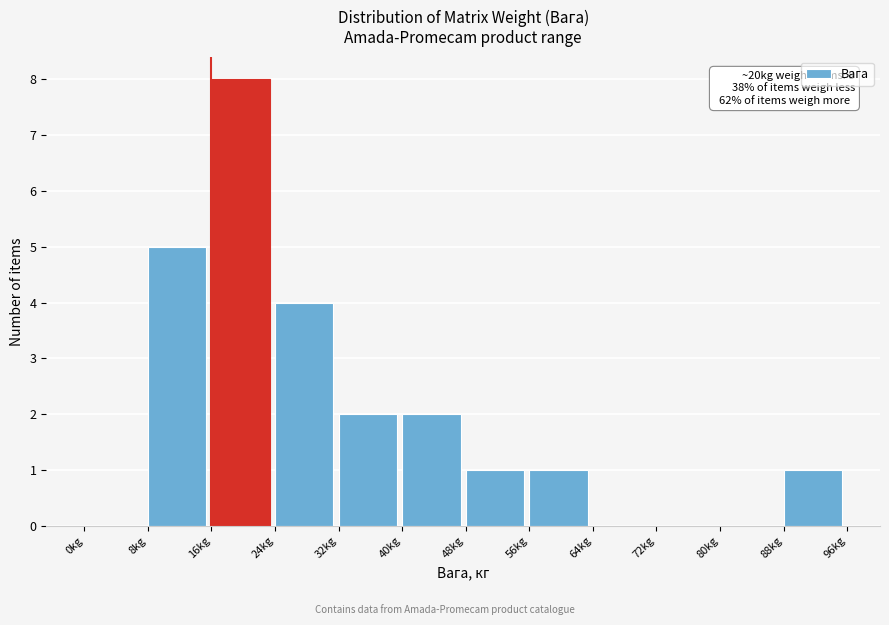

Over which range of the x-axis is the bar tallest?

16 to 24